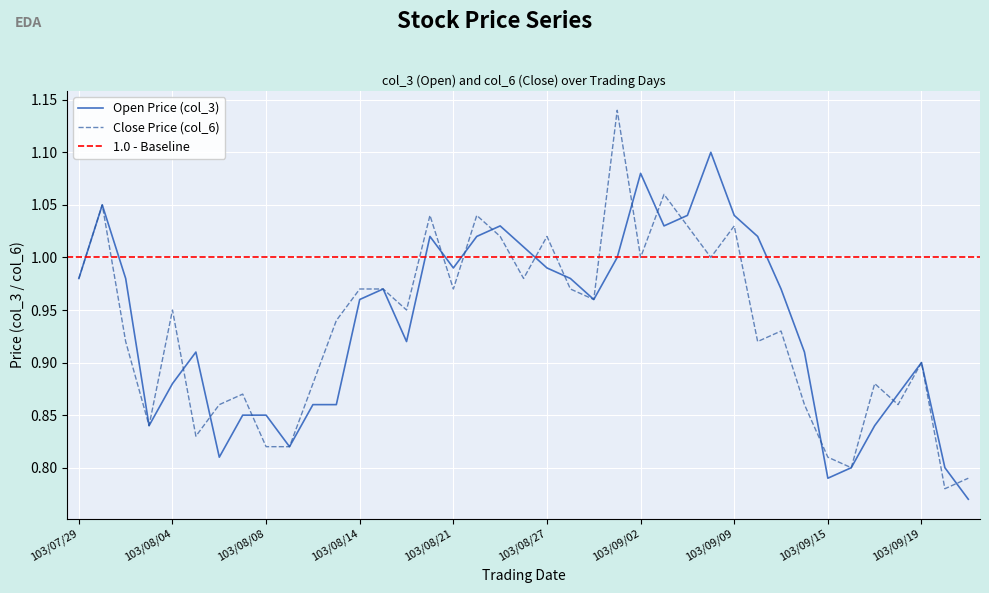

What is the sum of all values?

36.5